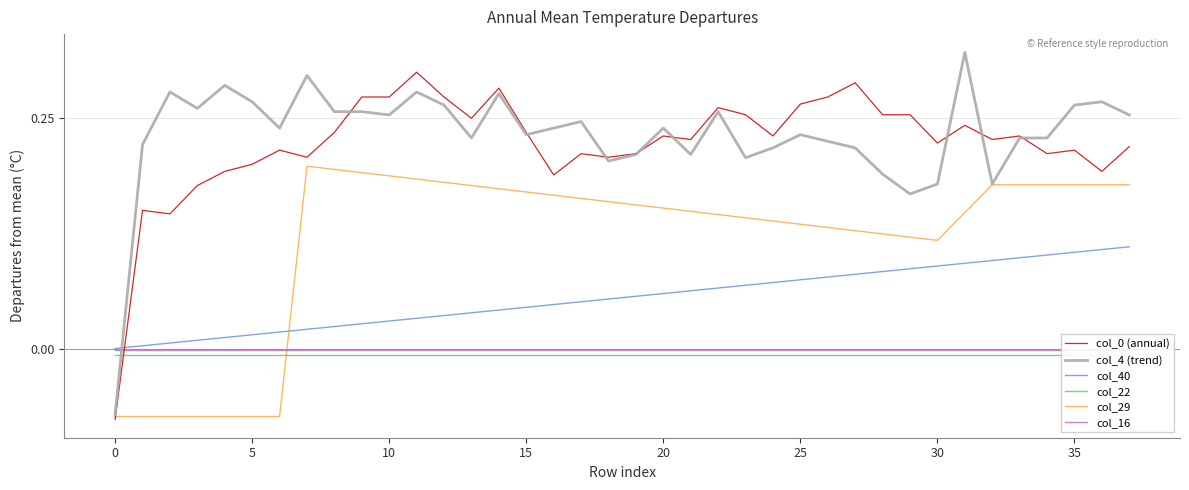

True or false: col_29 and col_40 cross at least once.

True